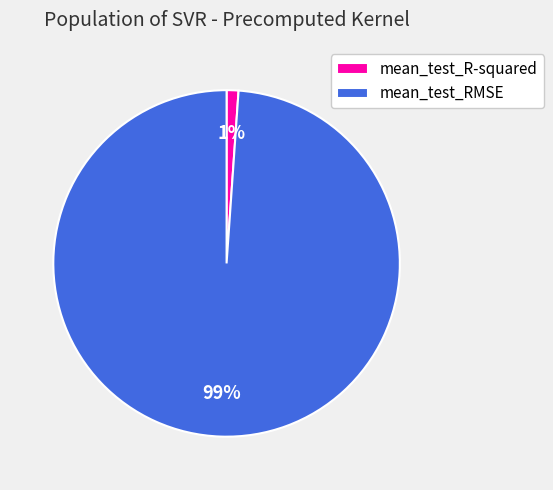

Which category accounts for the majority?

mean_test_RMSE